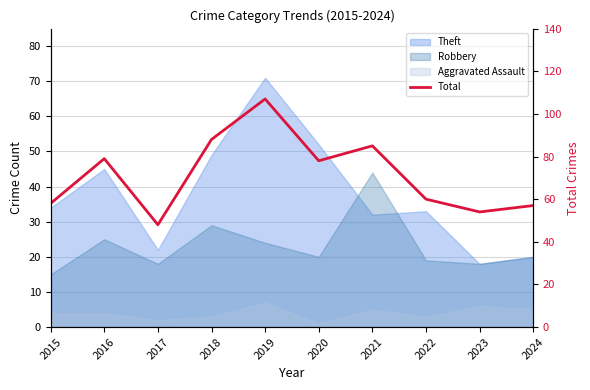

What is the sum of all values?

714